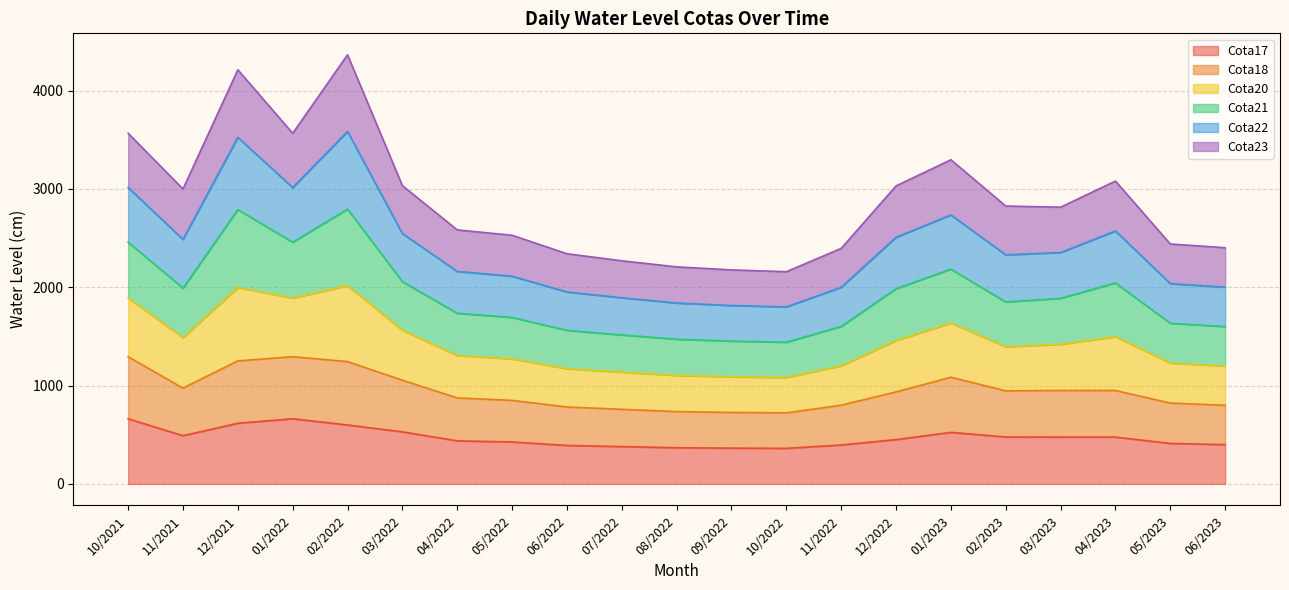

Does the chart display data point markers on the line(s)?

No